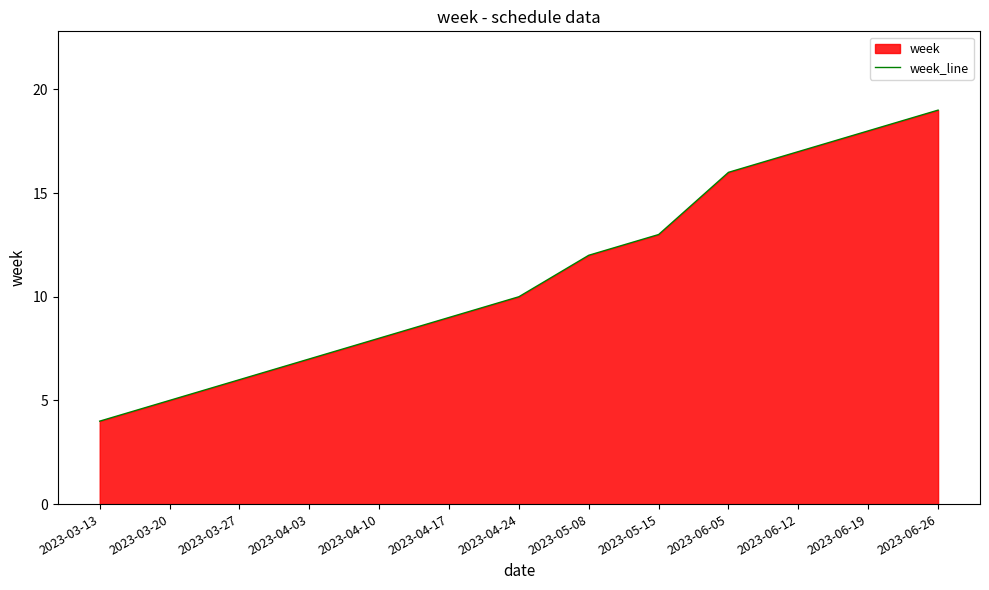

What is the smallest value displayed?

4